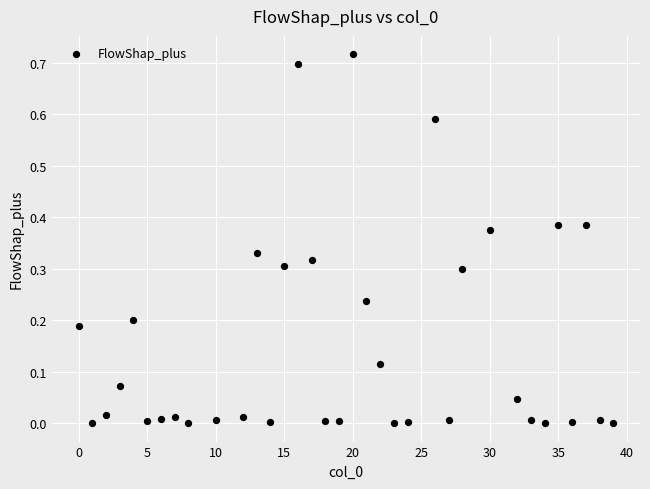

What is the range of X values (max minus min)?

39.0